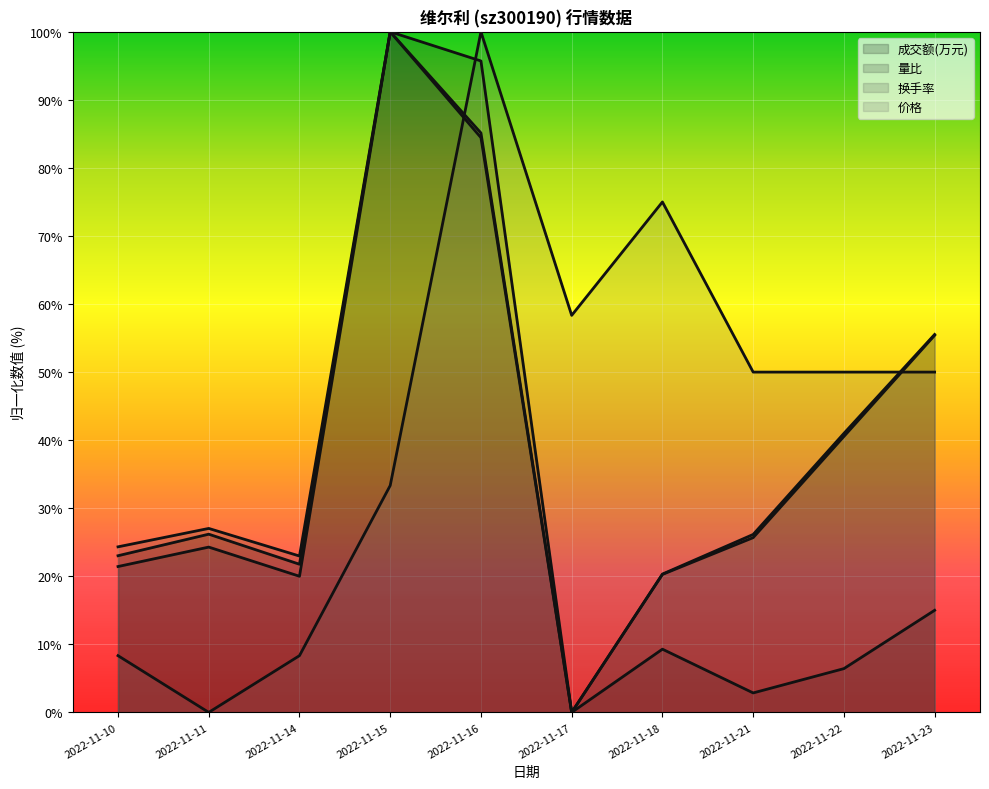

How many interior local valleys does the 成交额(万元) series have?

2